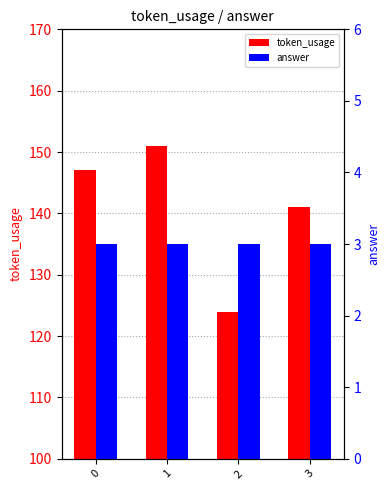

What are all the series names shown in the legend?

token_usage, answer